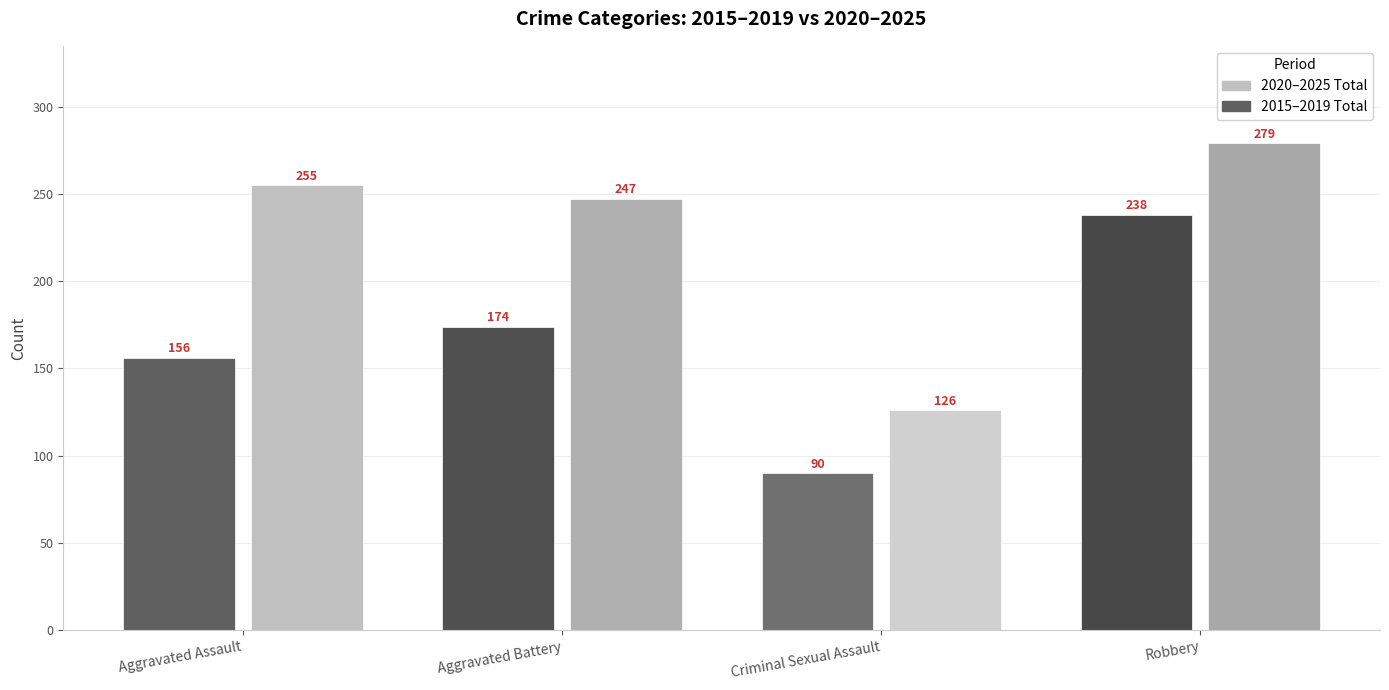

List the series in order of their peak value, highest first.

2020–2025 Total, 2015–2019 Total